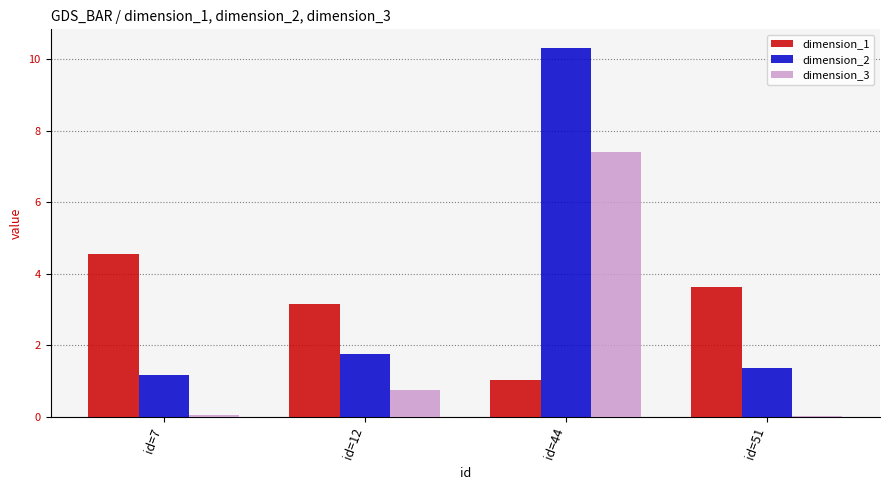

What is the value of the dimension_3 bar at the 3rd from the left?

7.4